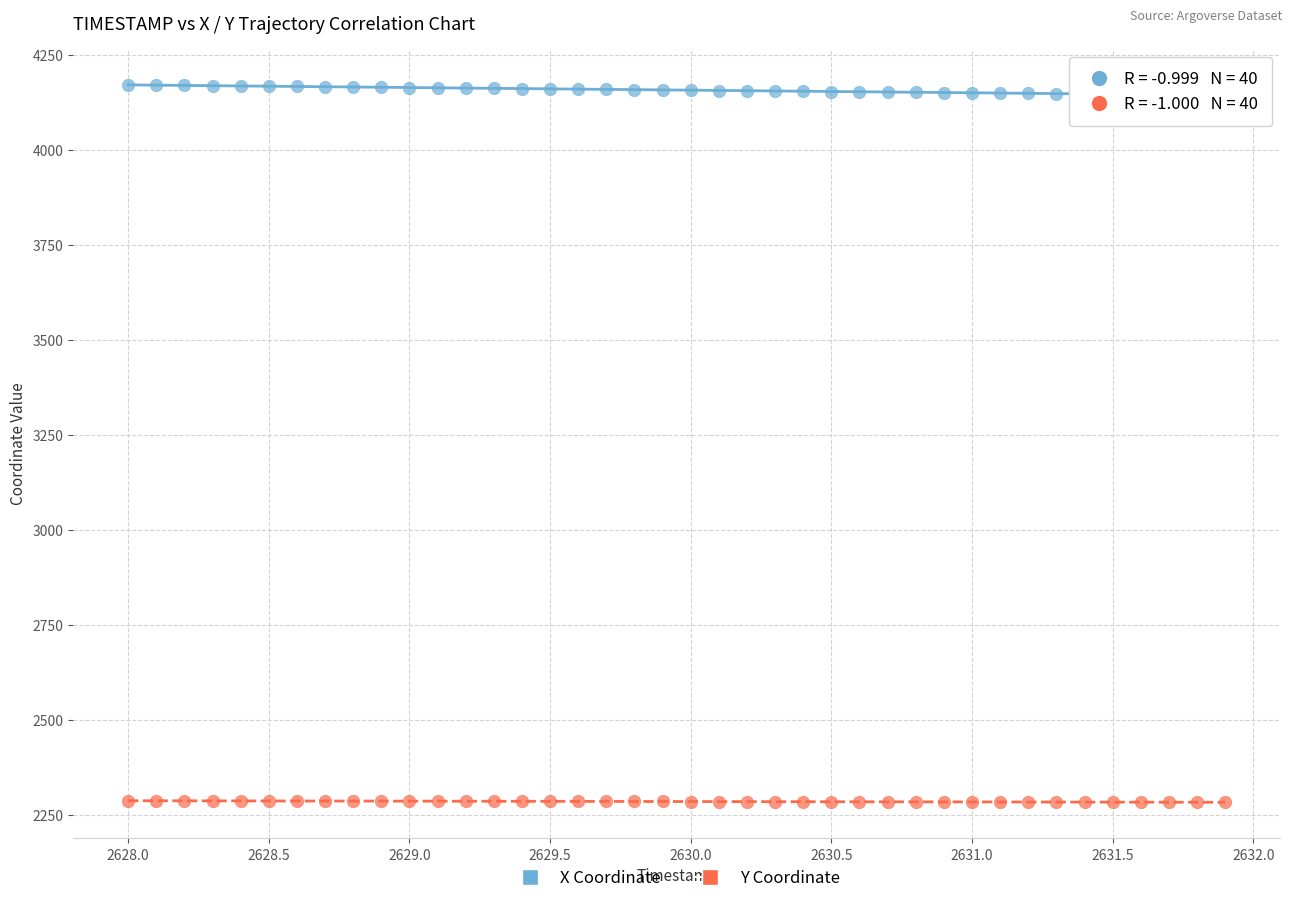

Across all data points, what is the range of Y values (max minus min)?

1887.7